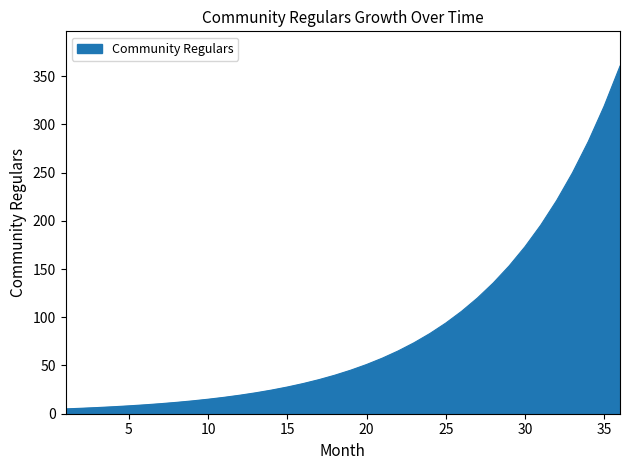

How many lines are shown in the chart?

1